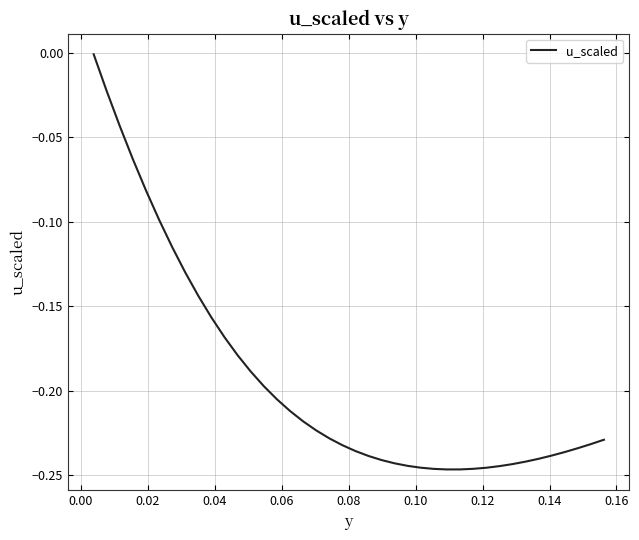

True or false: the data has more than 2 interior local peaks.

False